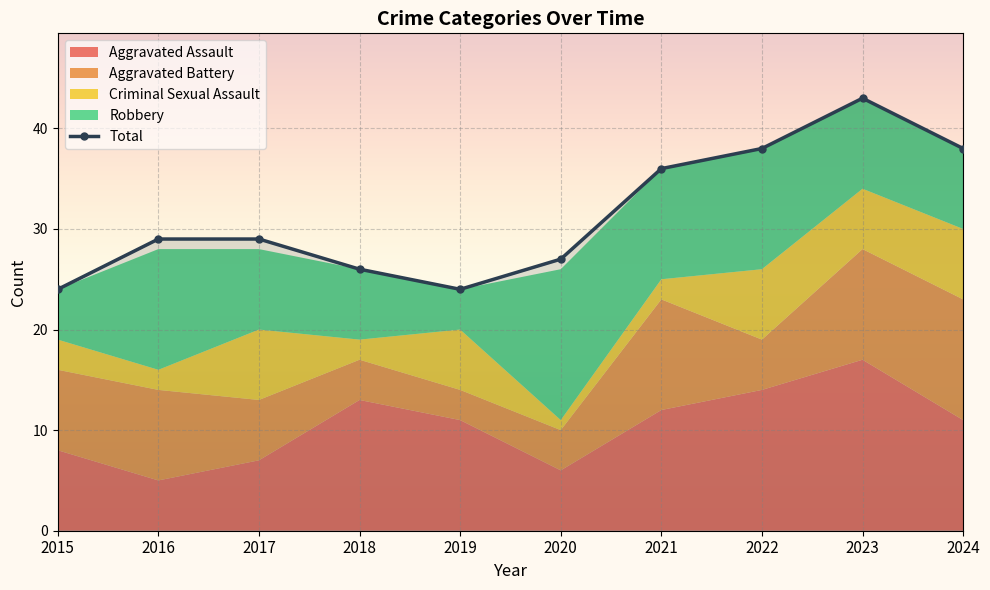

What is the value of the 4th point from the left?

26